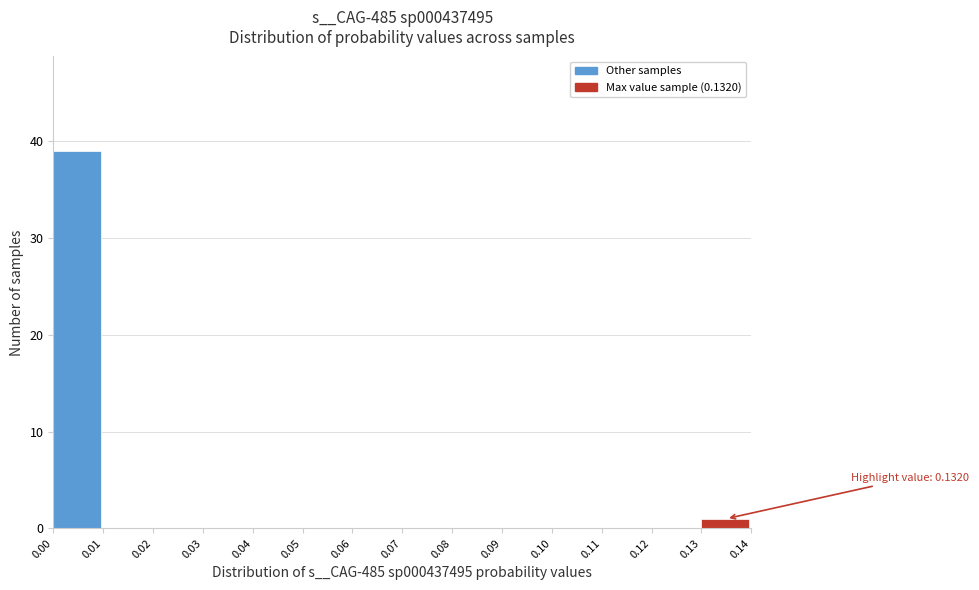

Over which range of the x-axis is the bar tallest?

0.00 to 0.01